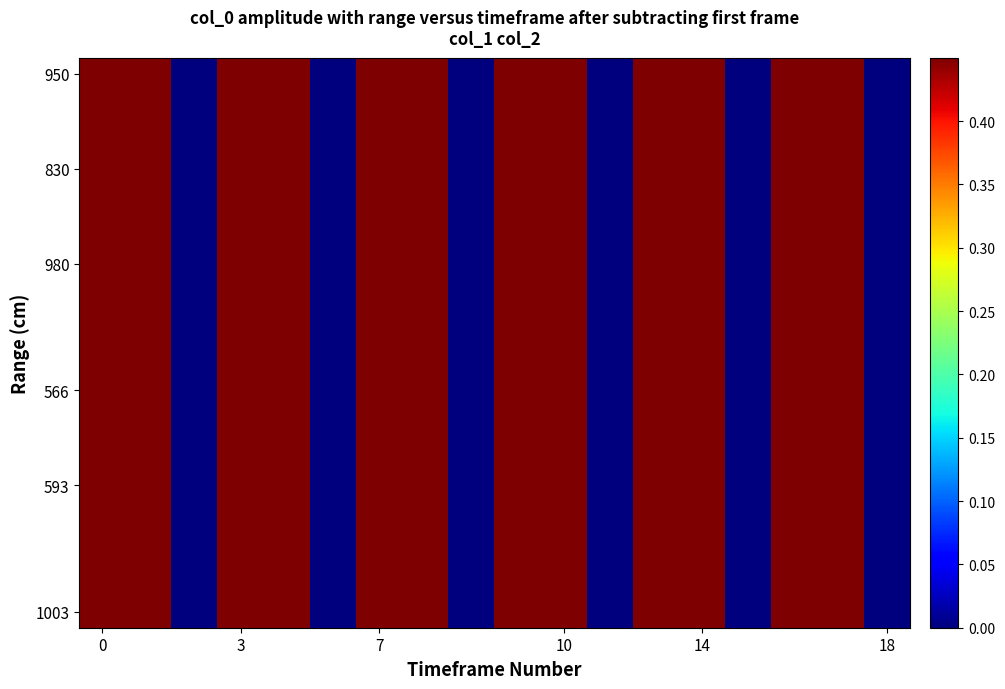

How many categories are shown in the chart?

18